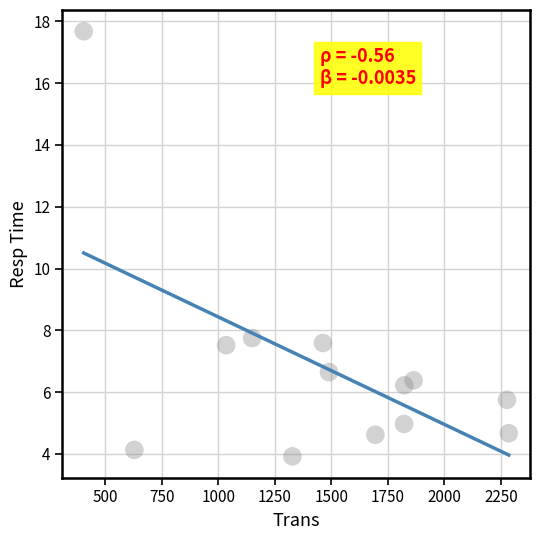

What is the range of X values (max minus min)?

1880.0